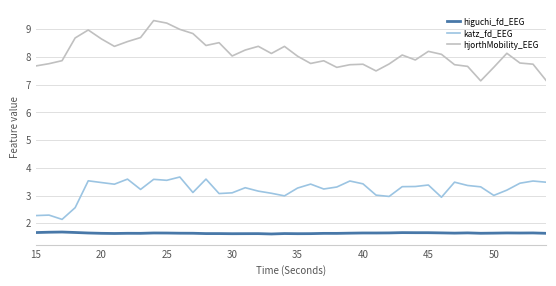

True or false: katz_fd_EEG and hjorthMobility_EEG cross at least once.

False